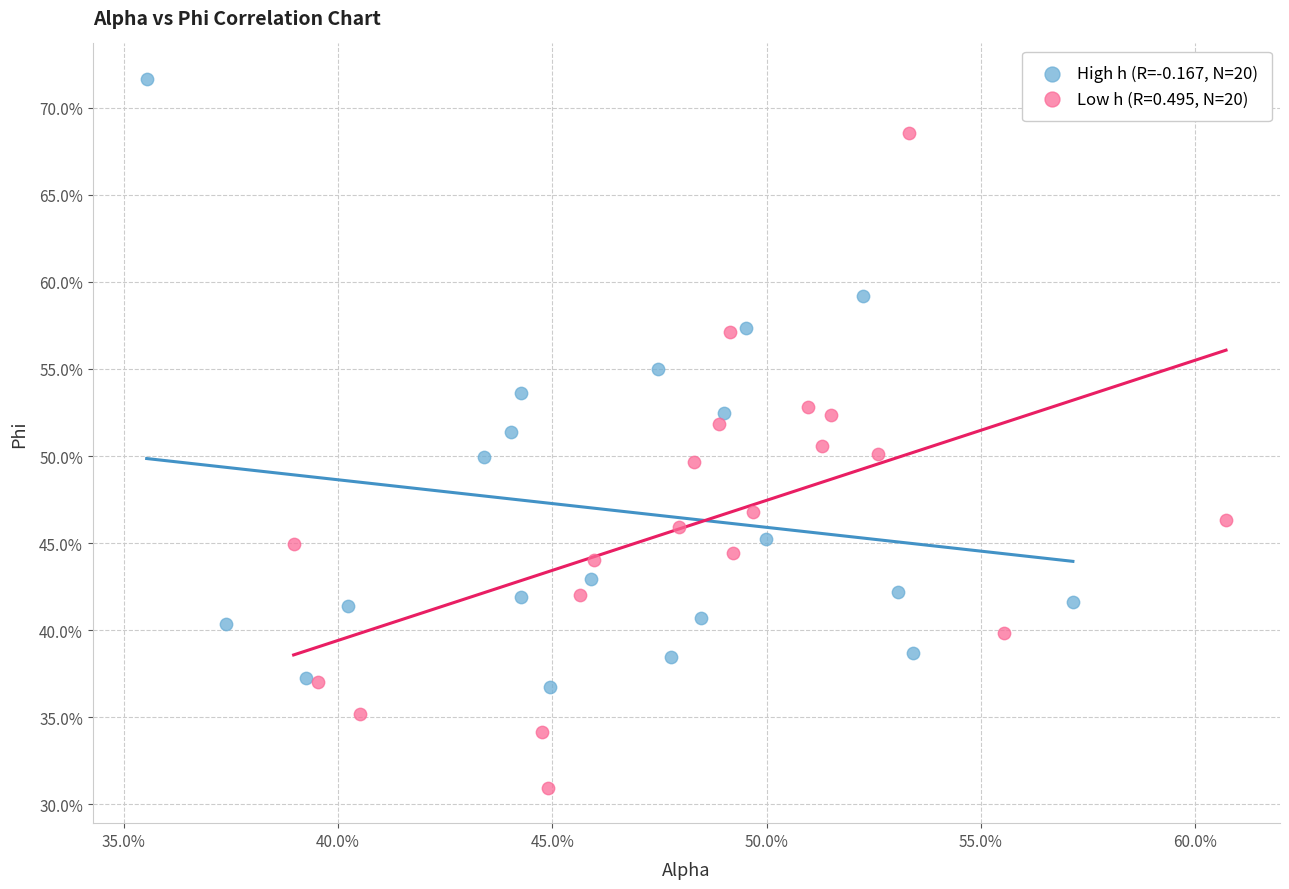

What are all the series names shown in the legend?

High h (R=-0.167, N=20), Low h (R=0.495, N=20)